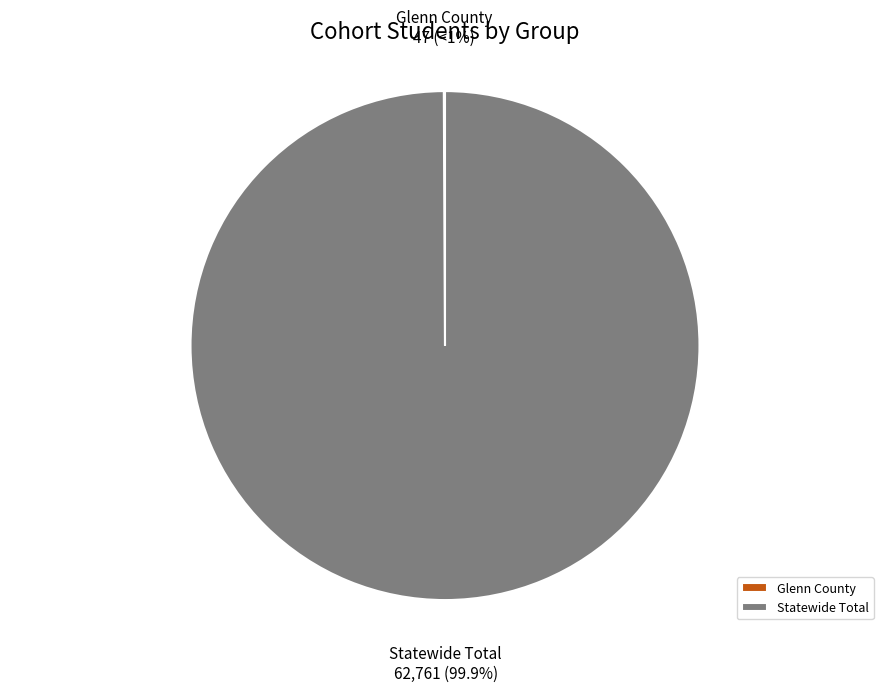

True or false: Glenn County accounts for 0% of the total.

True